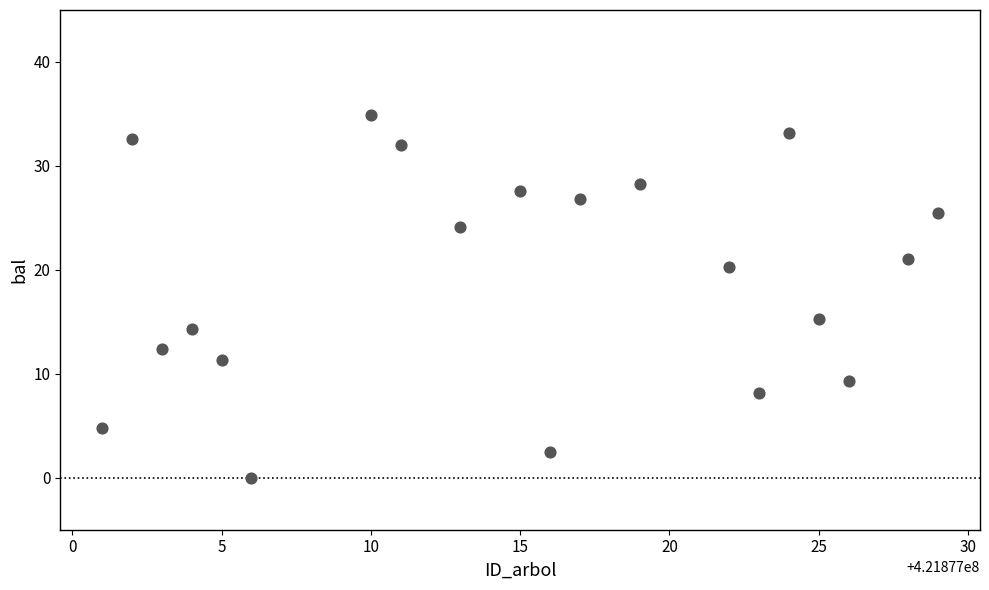

What Y value in the scatter plot is closest to 17?

15.3